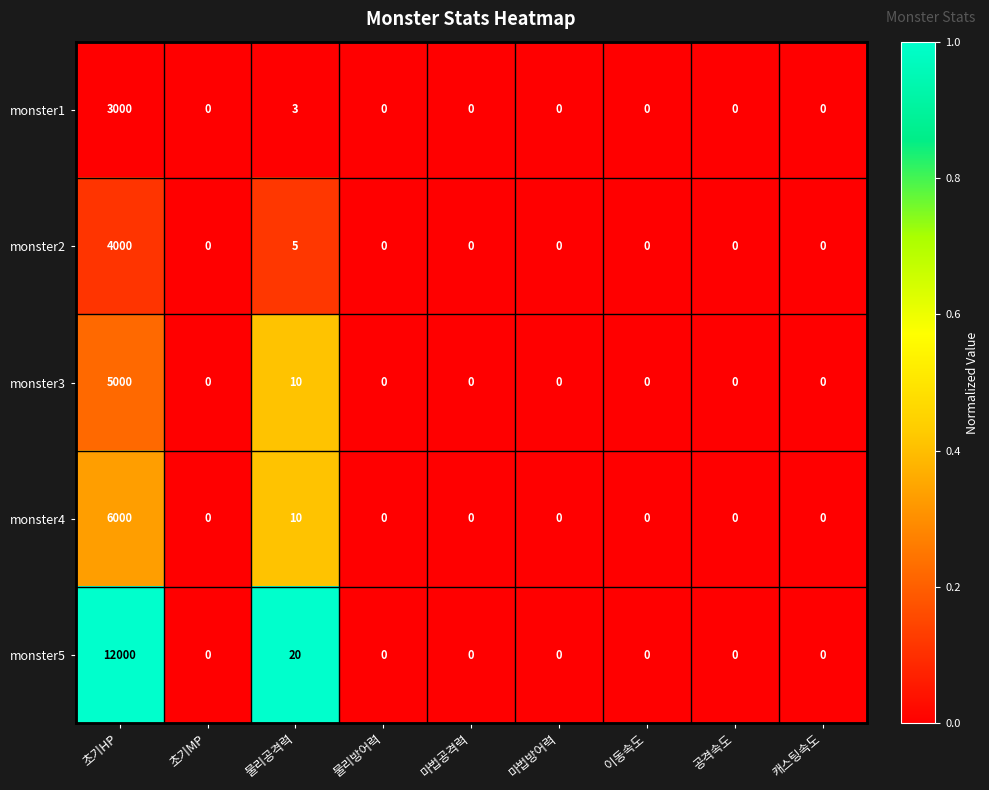

Is the value of monster5 at 물리공격력 greater than the value of monster3 at 이동속도?

Yes